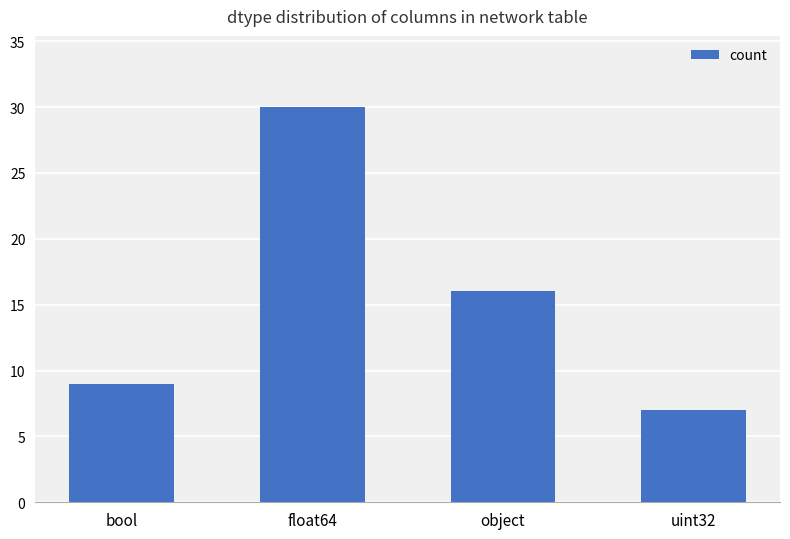

What is the difference between the values at float64 and object?

14